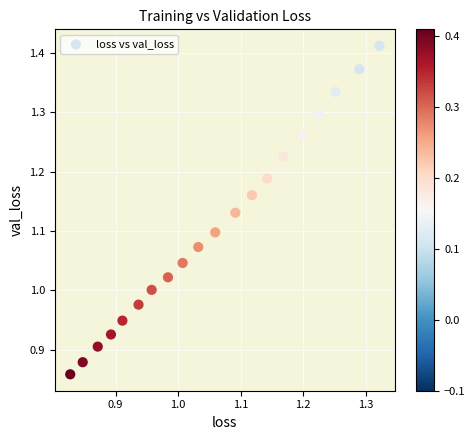

What is the range of Y values (max minus min)?

0.6